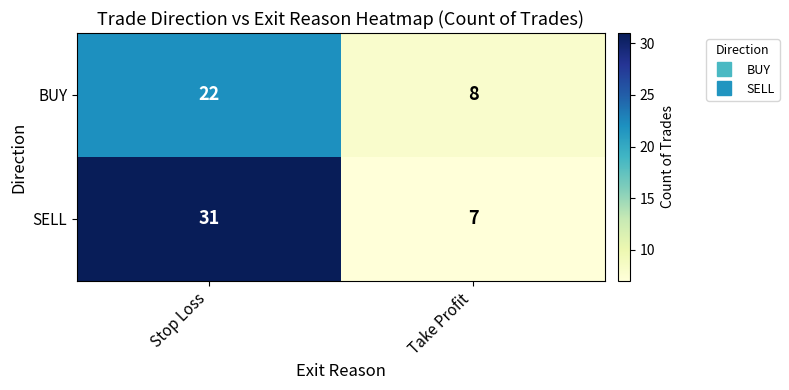

What is the maximum value shown in the chart?

31